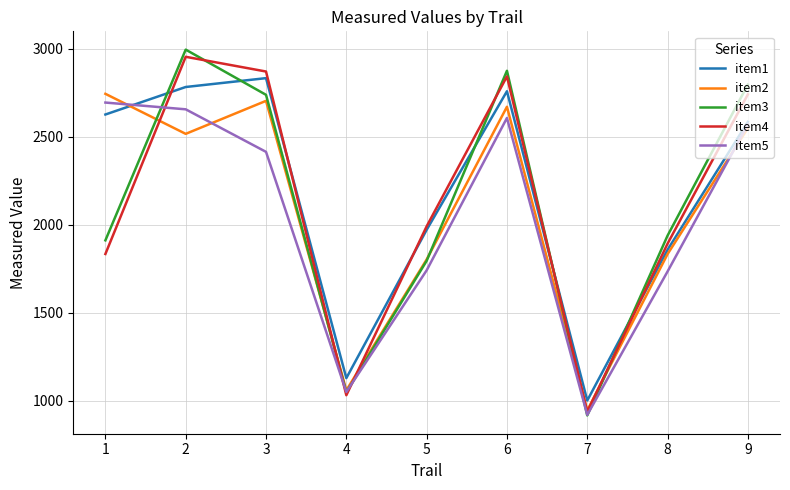

Rank the series by their maximum value, from lowest to highest.

item5, item2, item1, item4, item3